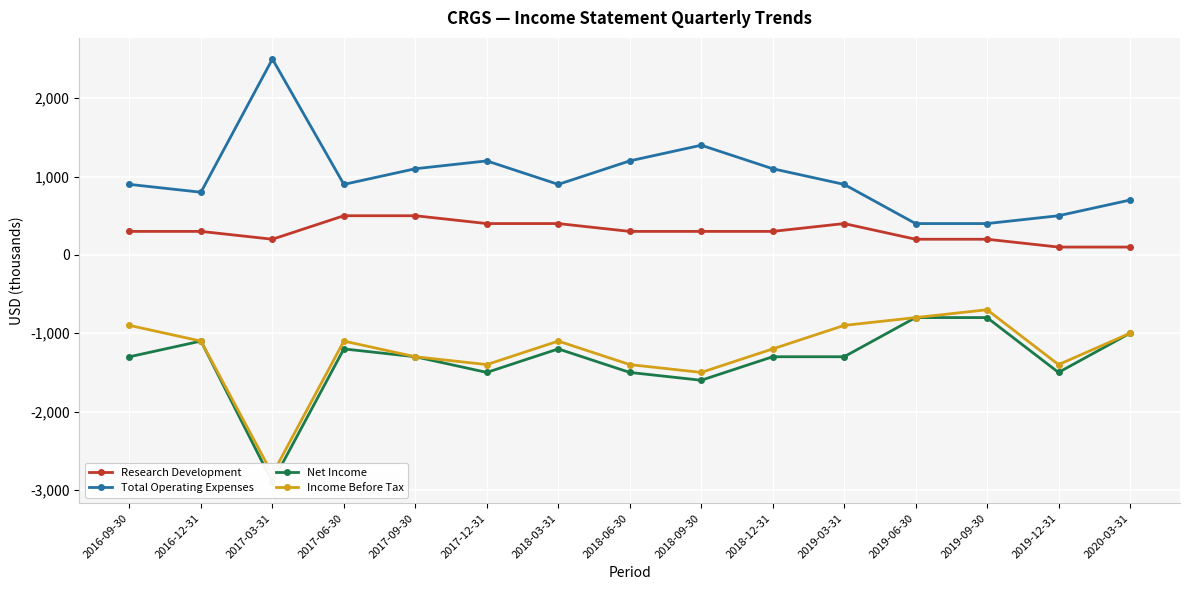

How many values in the Research Development series exceed 300?

5